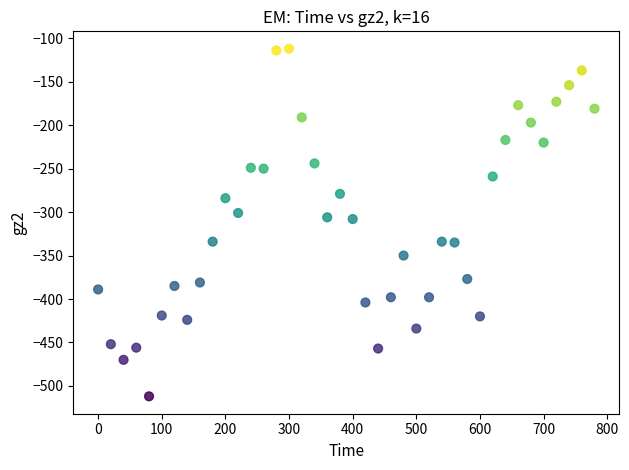

What is the range of X values (max minus min)?

780